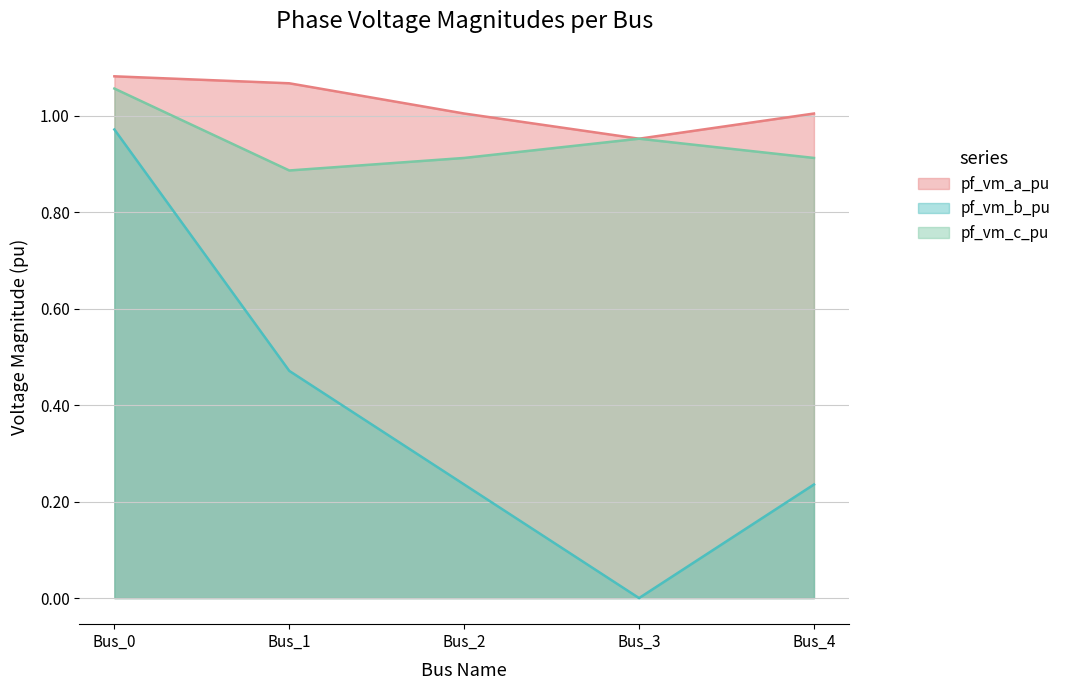

Which series ends up on top after the final intersection of pf_vm_a_pu and pf_vm_c_pu?

pf_vm_a_pu